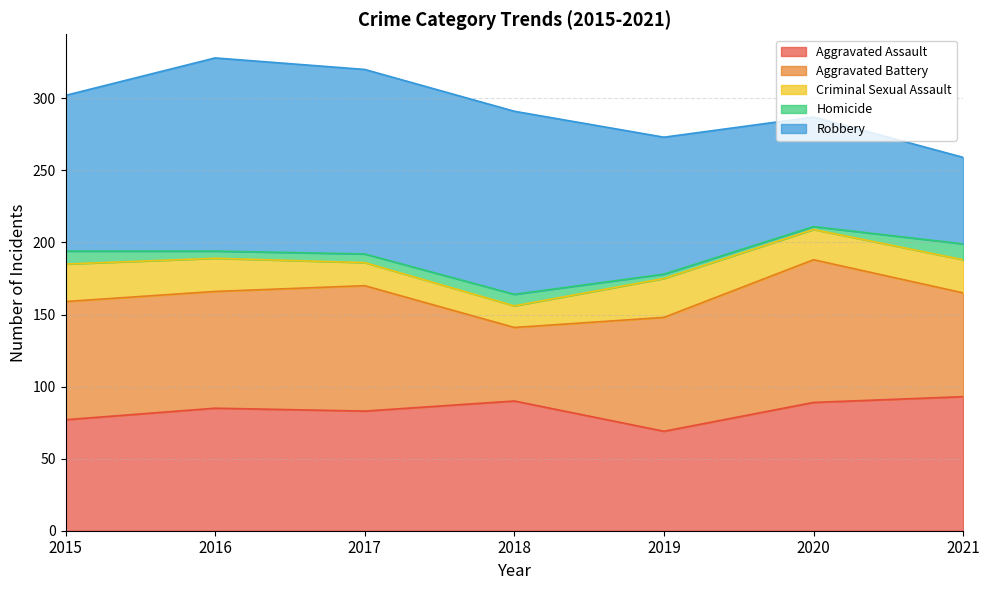

Does the chart display data point markers on the line(s)?

No